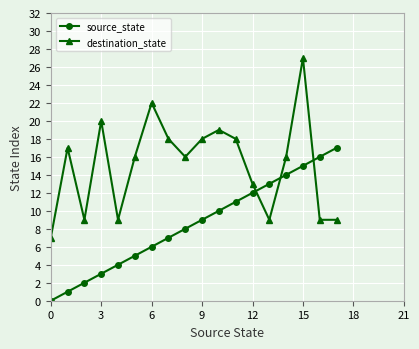

What is the value of the destination_state point at the 18th from the left?

9